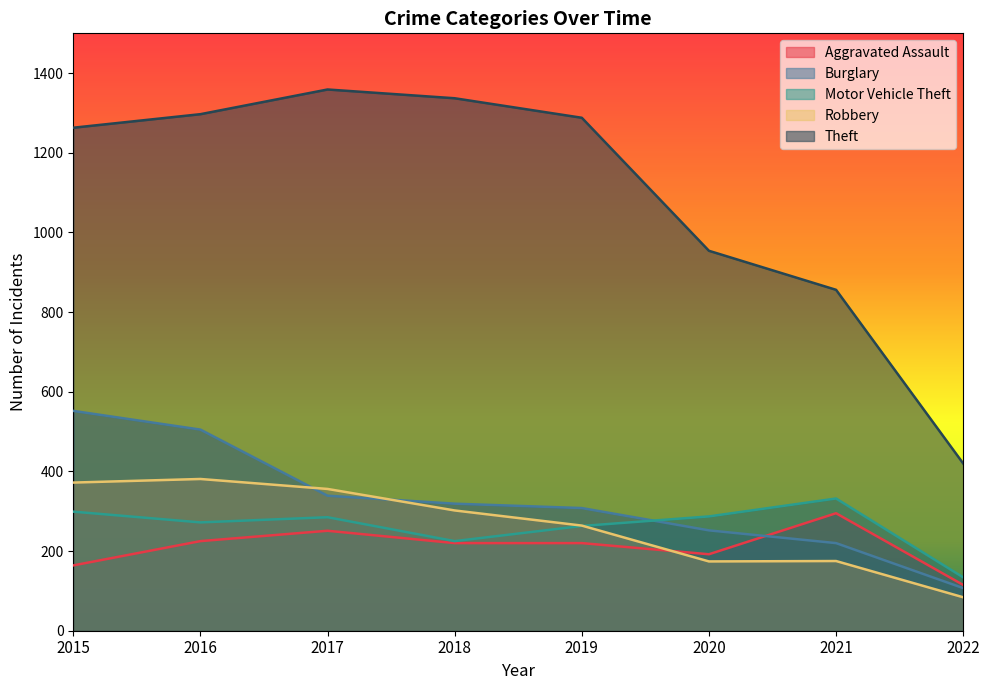

Does the chart display data point markers on the line(s)?

No